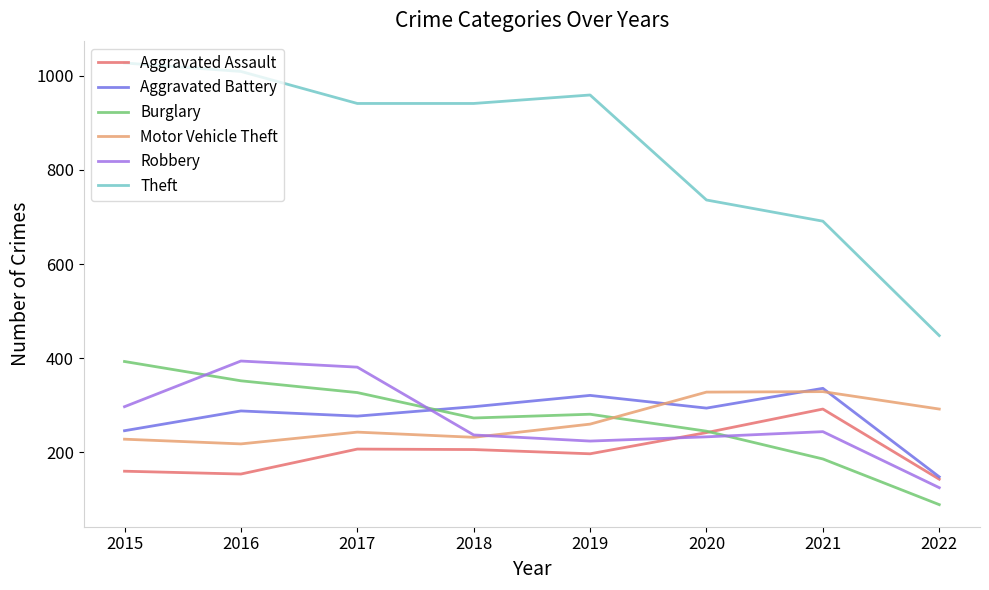

The value of Burglary at 2019 is 477. True or false?

False